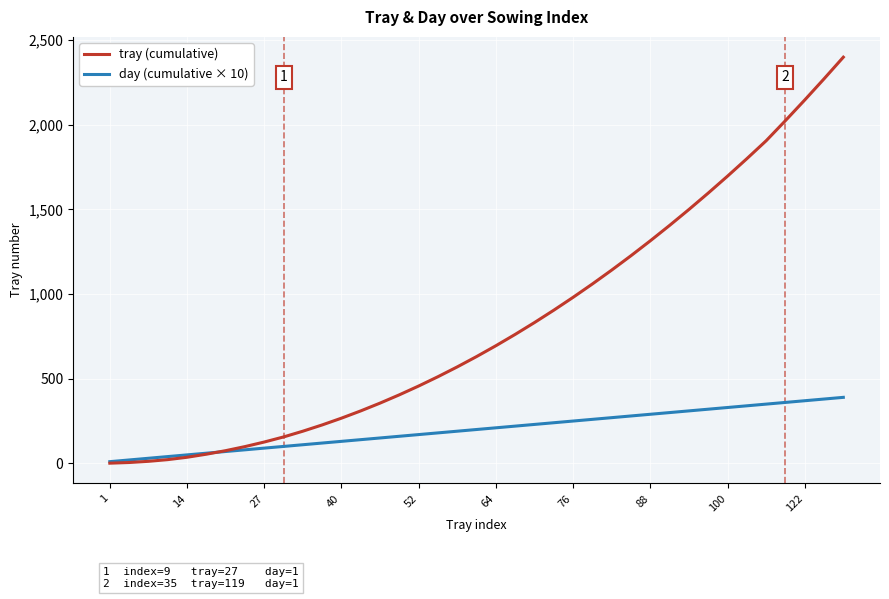

What are all the series names shown in the legend?

tray (cumulative), day (cumulative × 10)